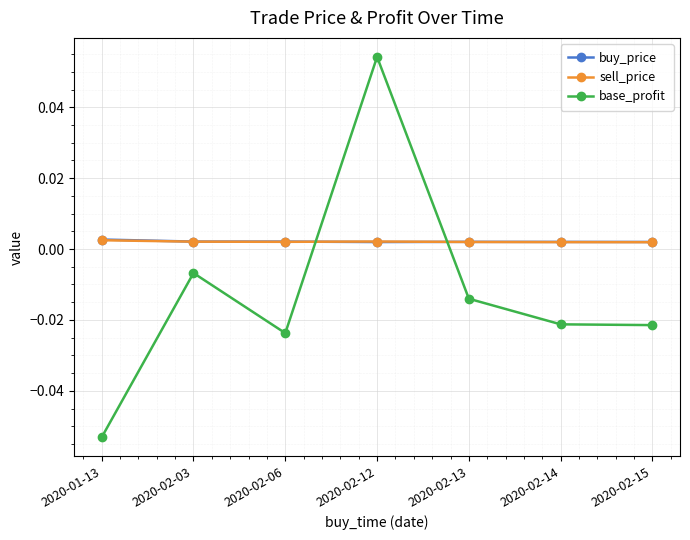

Which series has the widest spread of values?

base_profit